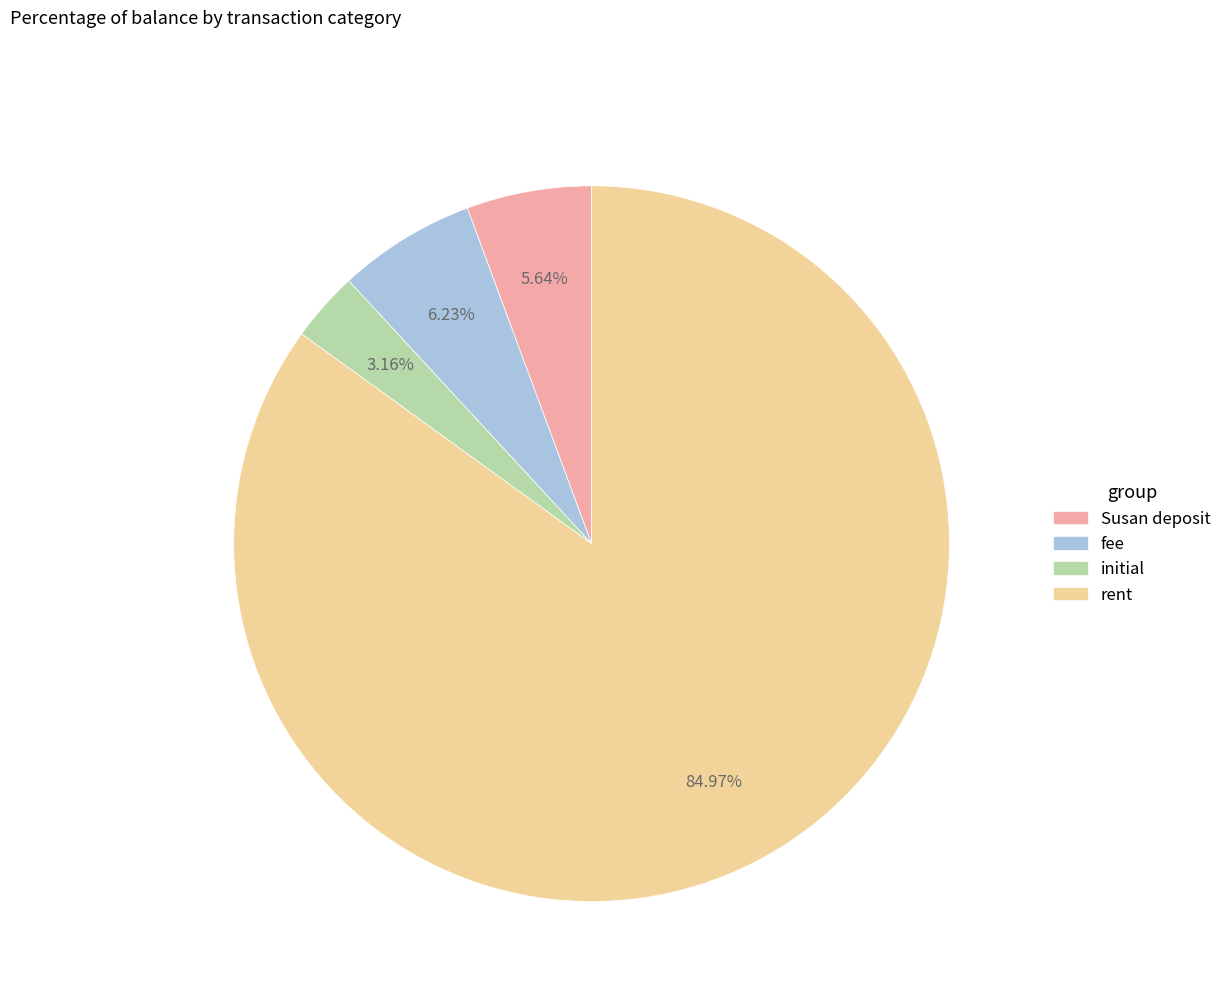

Rank the categories by value from highest to lowest.

rent, fee, Susan deposit, initial